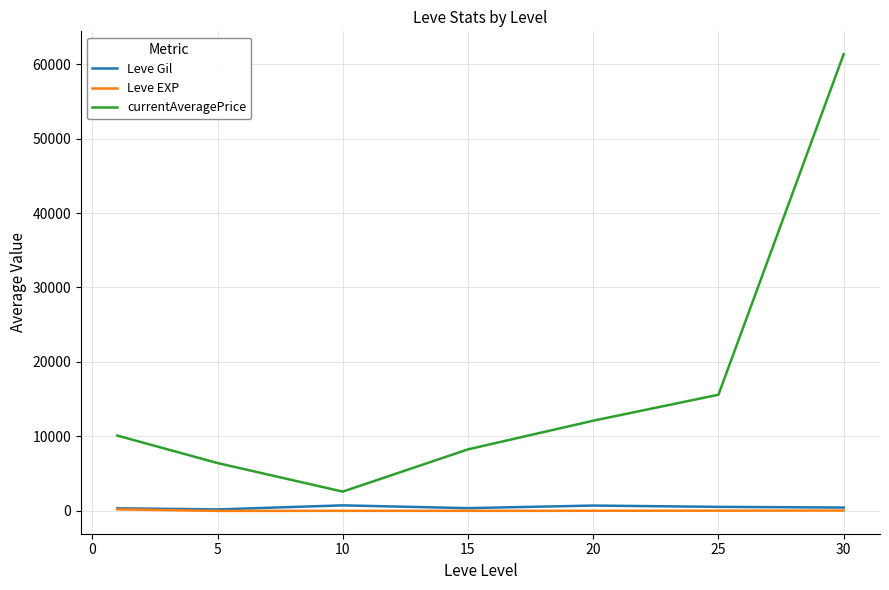

Which series has the largest total across all categories?

currentAveragePrice